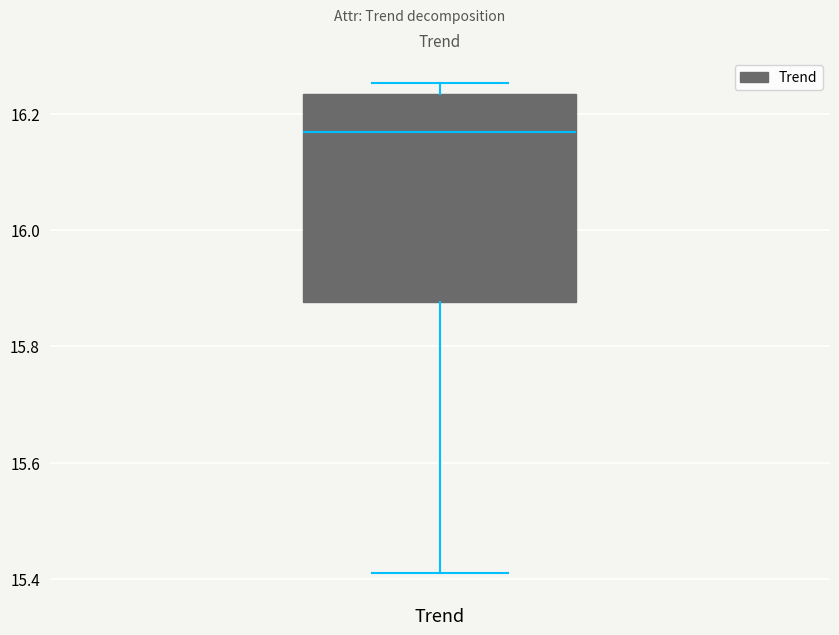

Read this box plot against the y-axis: the position of the median line, the range covered by the box, and the ends of both whiskers. The values are not printed on the chart, so give them approximately, as read against the axis.

median 16.16, box 15.88 to 16.24, whiskers 15.42 to 16.26